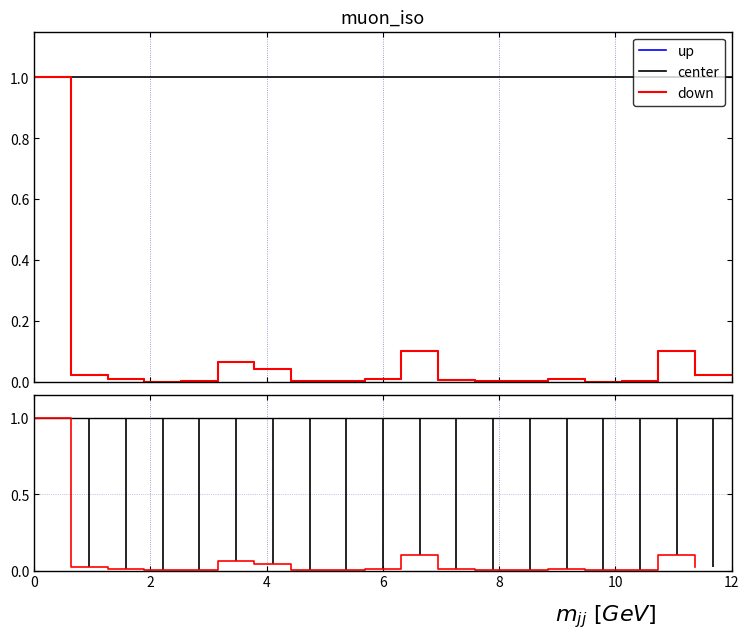

True or false: down and up cross at least once.

False